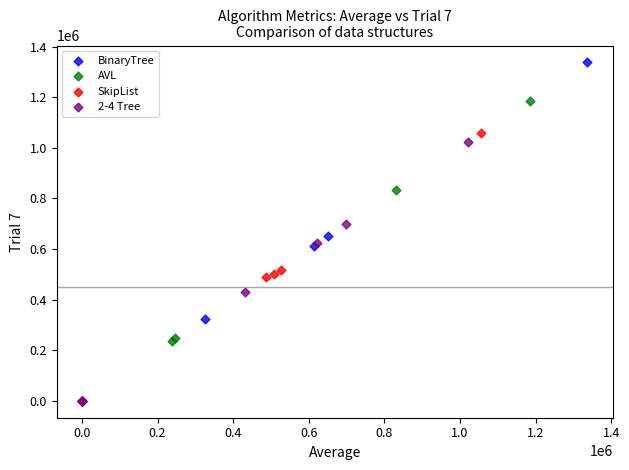

Which series reaches the maximum Y coordinate?

BinaryTree